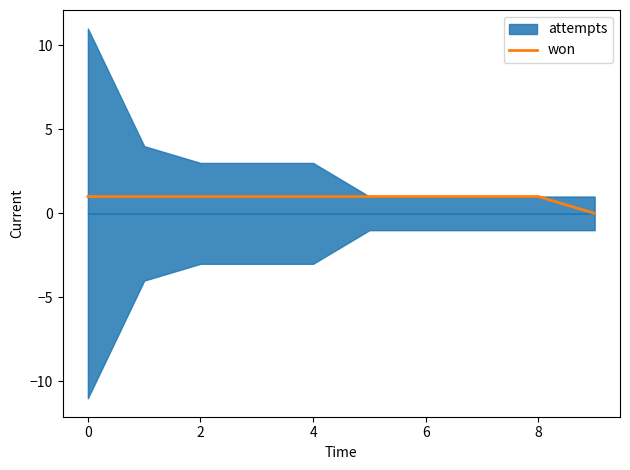

Which has a higher value, 7 or 0?

7